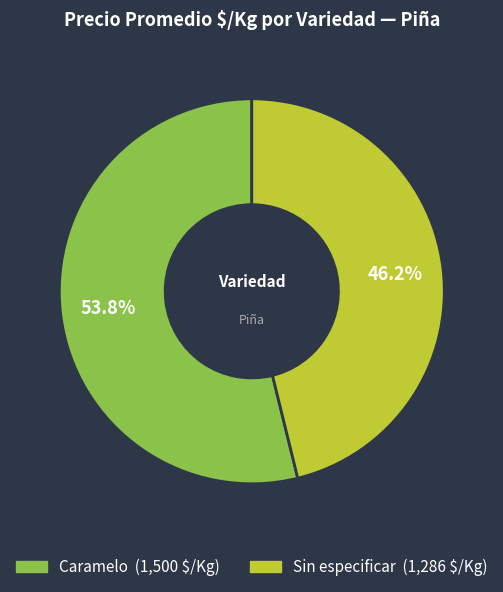

True or false: Caramelo accounts for 54% of the total.

True